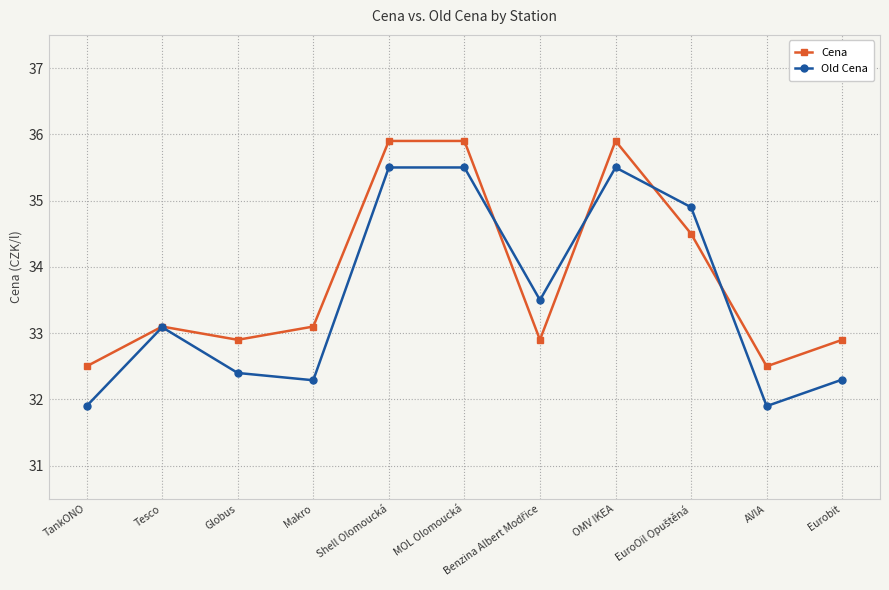

Is this an area chart (filled region under the line)?

No